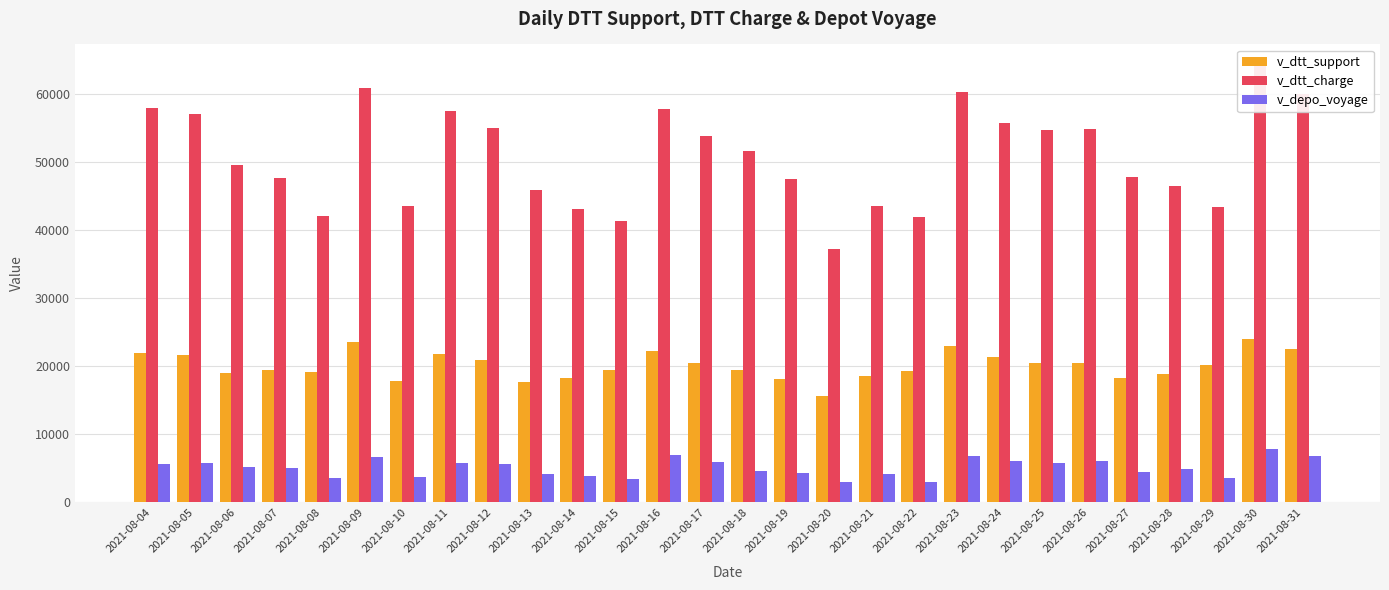

How many values in the v_dtt_support series are below 20156?

14